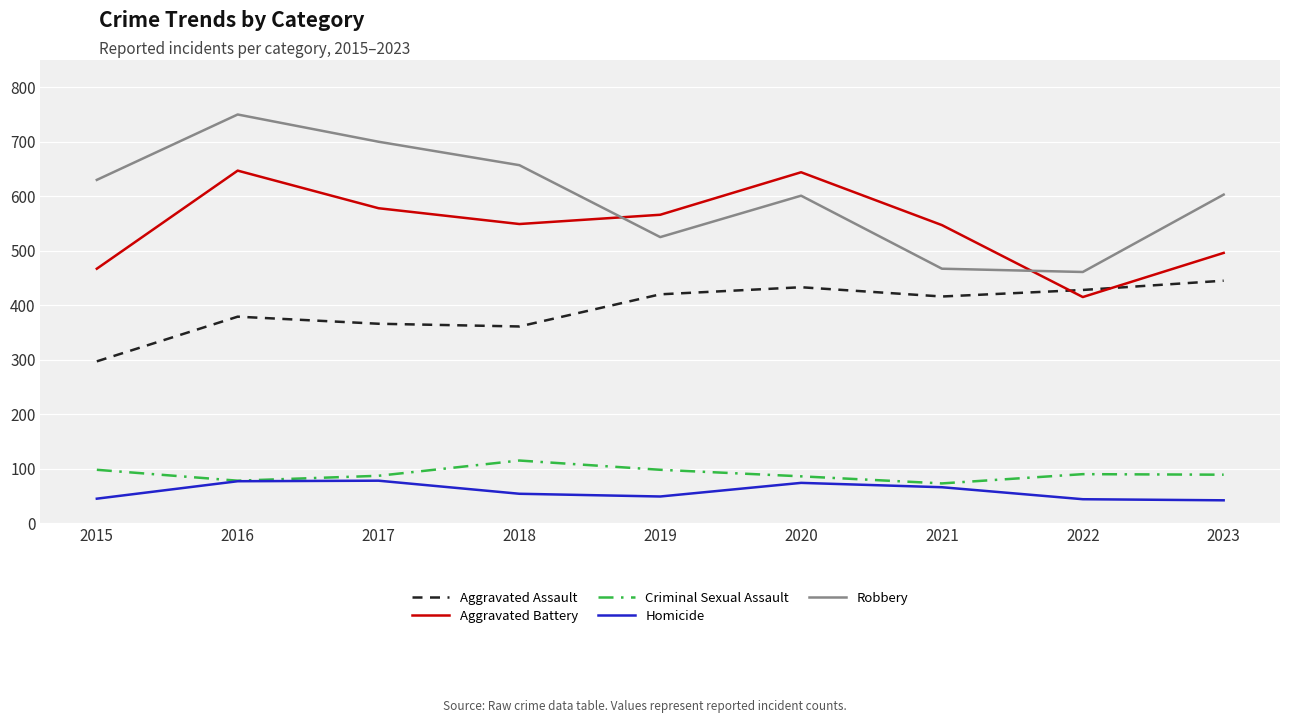

What is the total value across all series at 2017?

1809